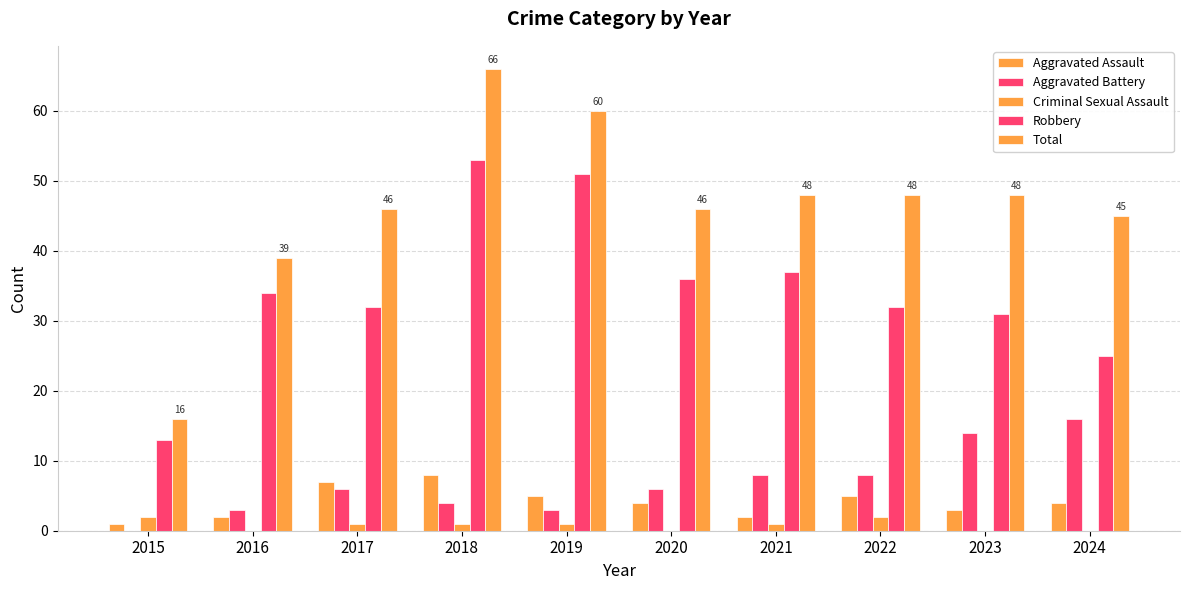

Are the bars horizontal?

No